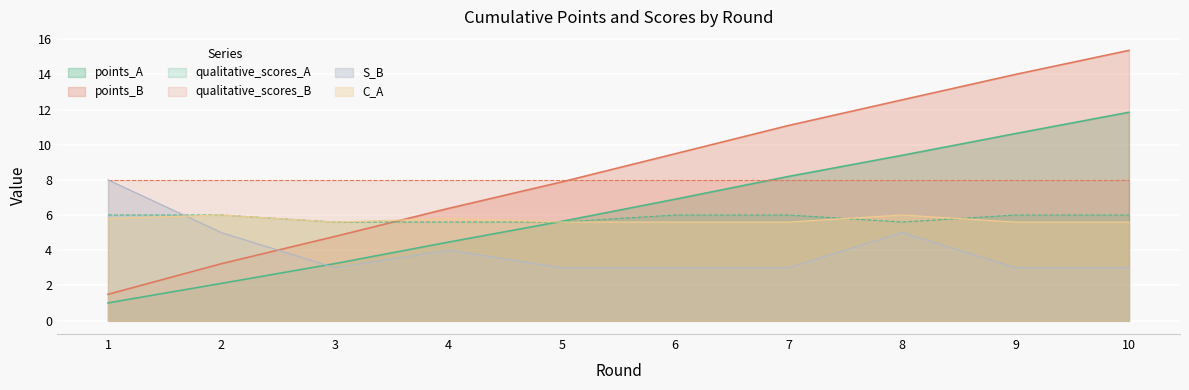

True or false: points_A has more than 1 points higher than both neighbors.

False